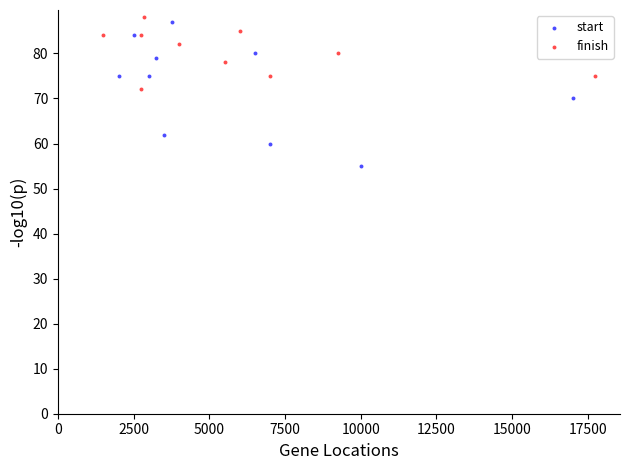

What are all the series names shown in the legend?

start, finish